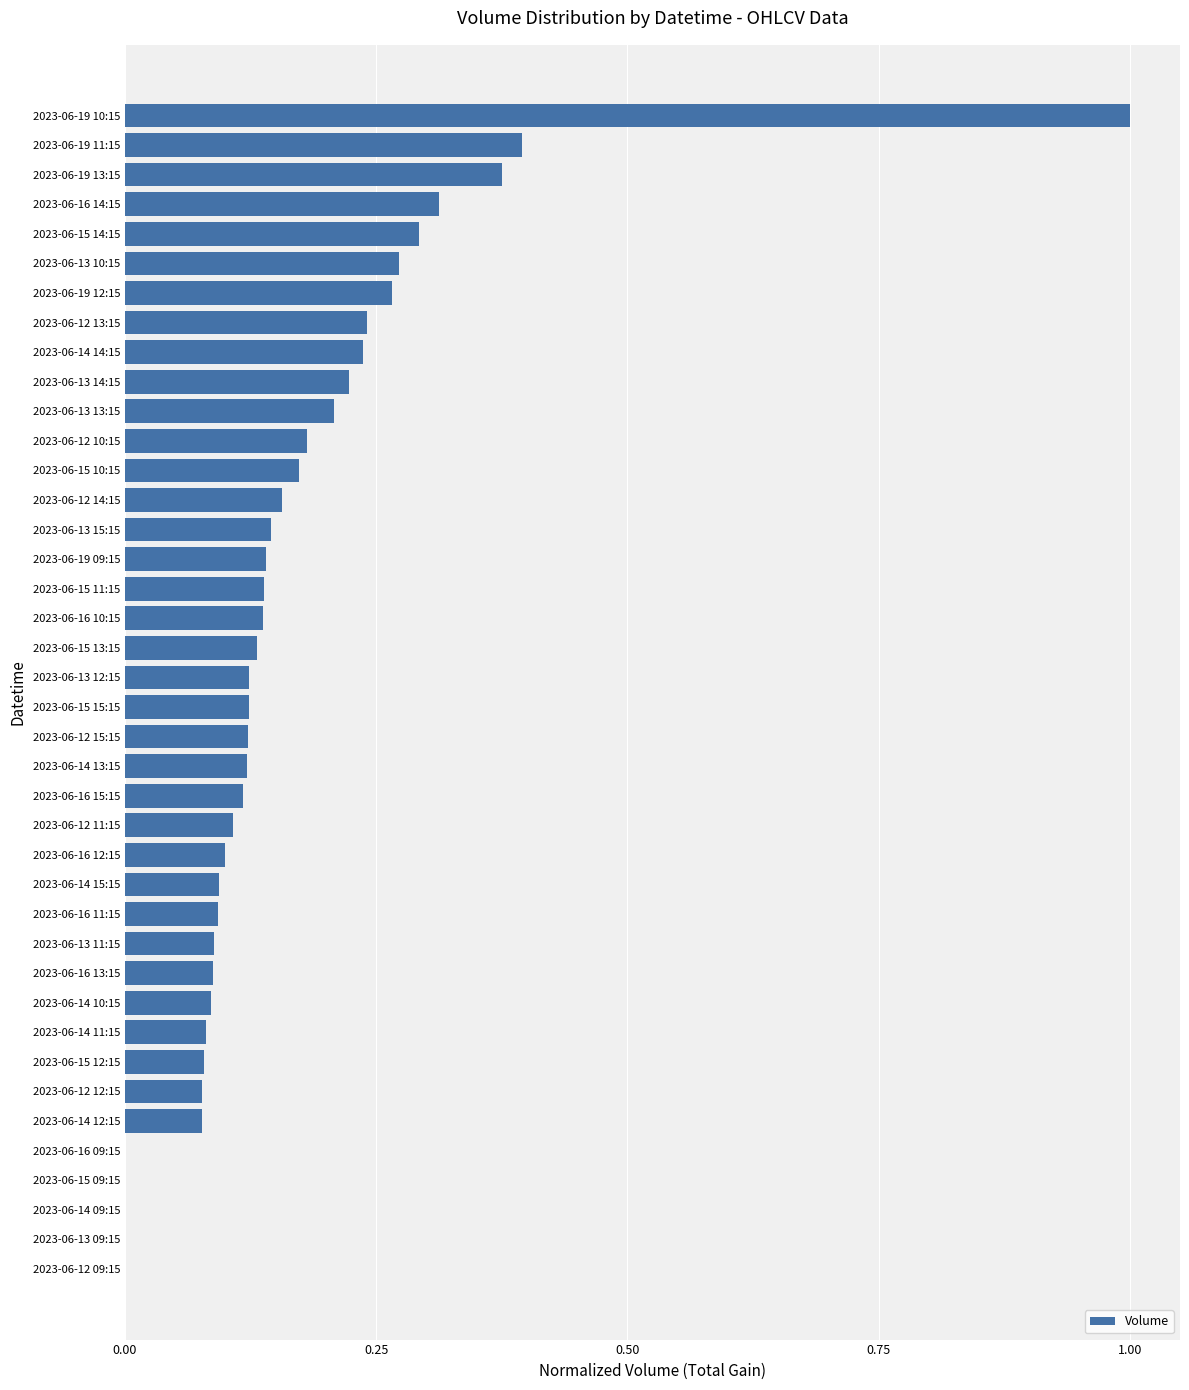

True or false: the data shows 0.0 at 2023-06-12 12:15.

False